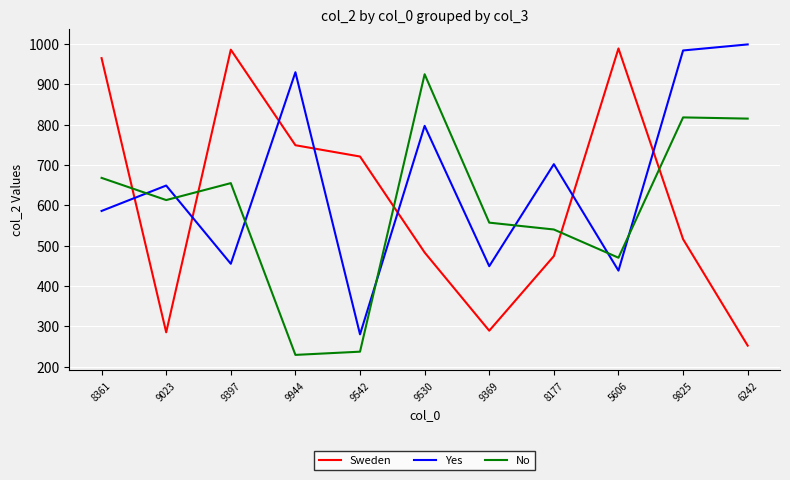

What is the difference between the highest and lowest values at 8177?

228